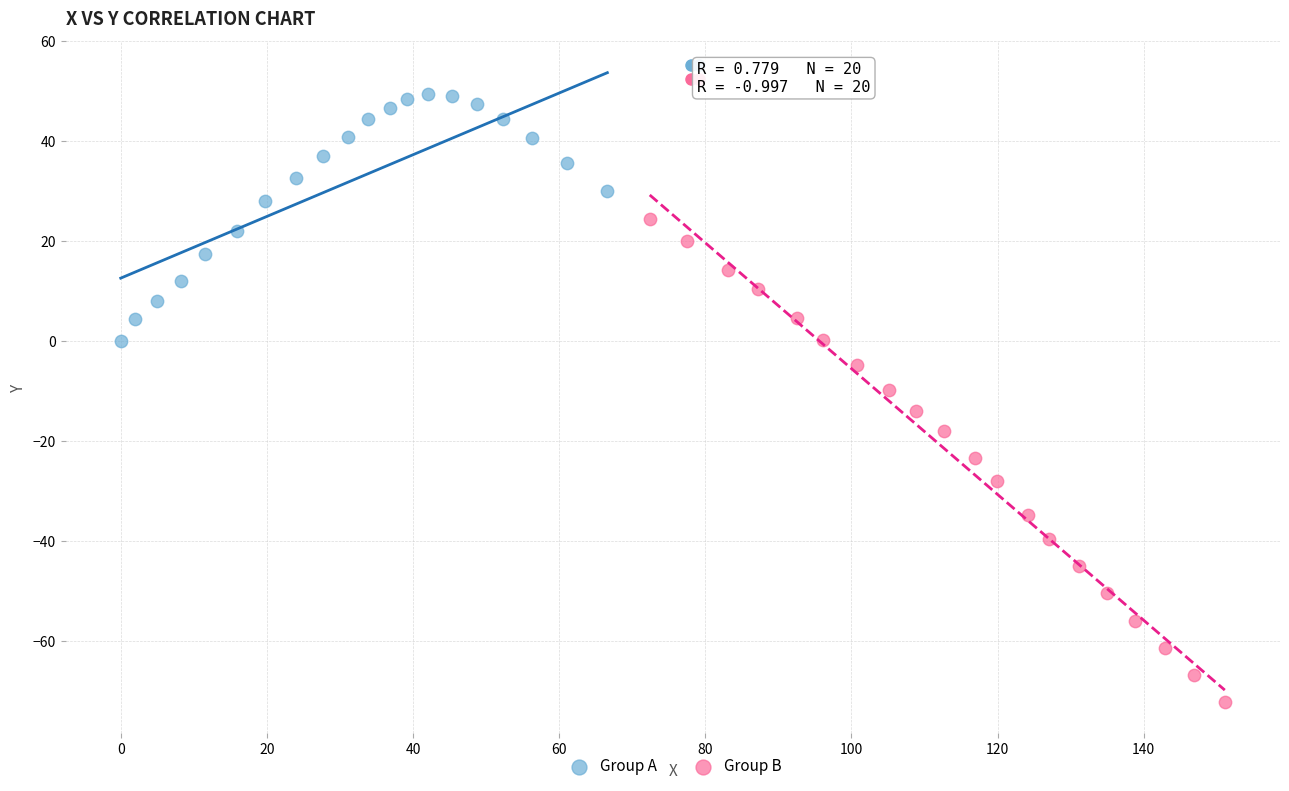

Which series reaches the minimum Y coordinate?

Group B